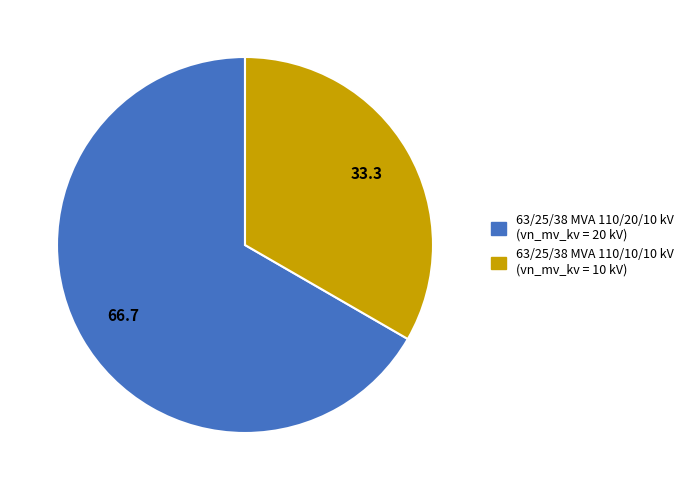

Rank the categories by value from highest to lowest.

63/25/38 MVA 110/20/10 kV, 63/25/38 MVA 110/10/10 kV